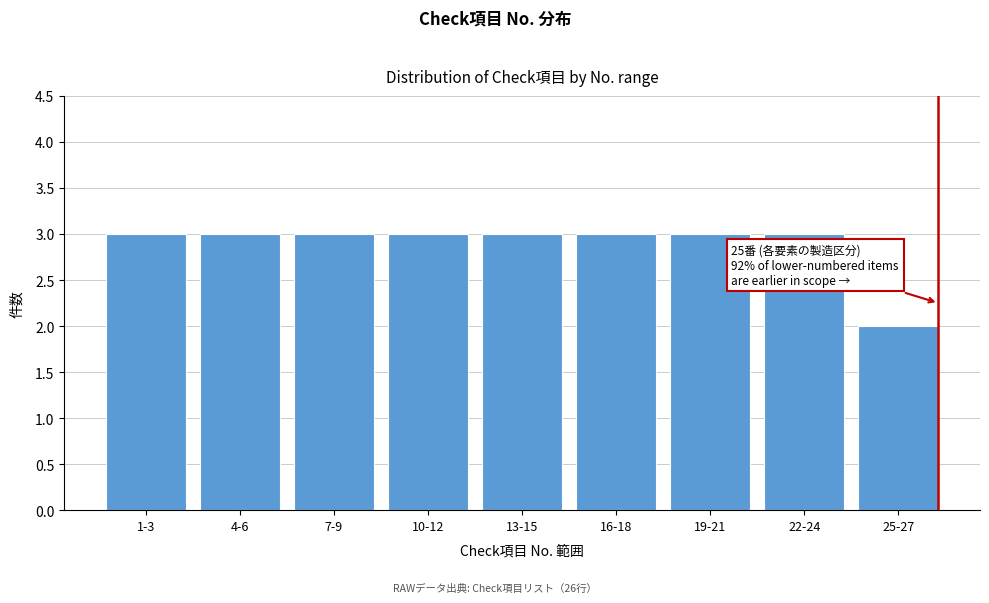

Reading right to left, transcribe all the data shown in this chart.

2	3	3	3	3	3	3	3	3